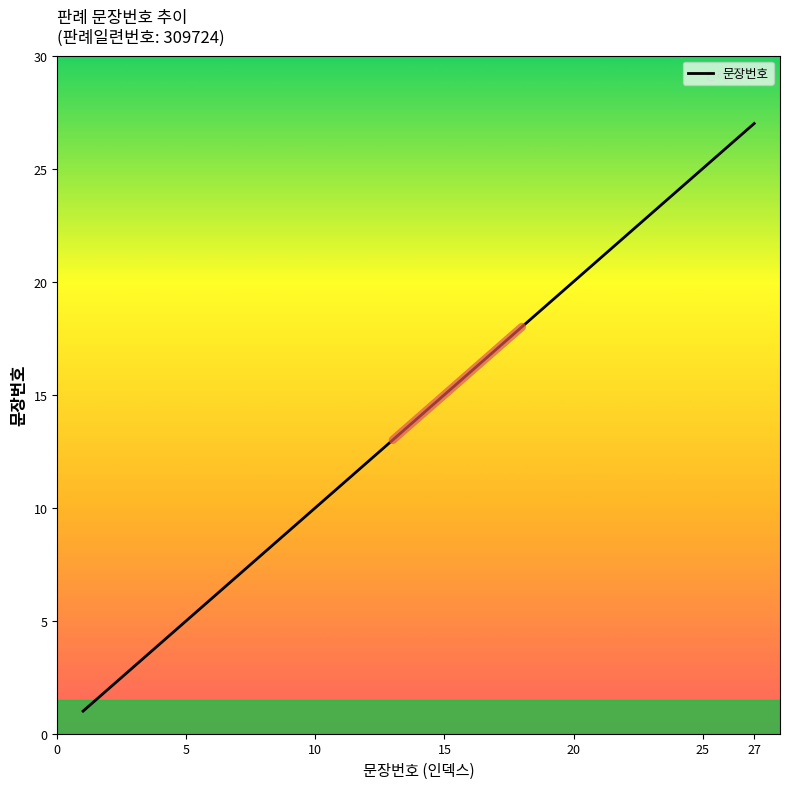

What is the maximum value for 문장번호?

27